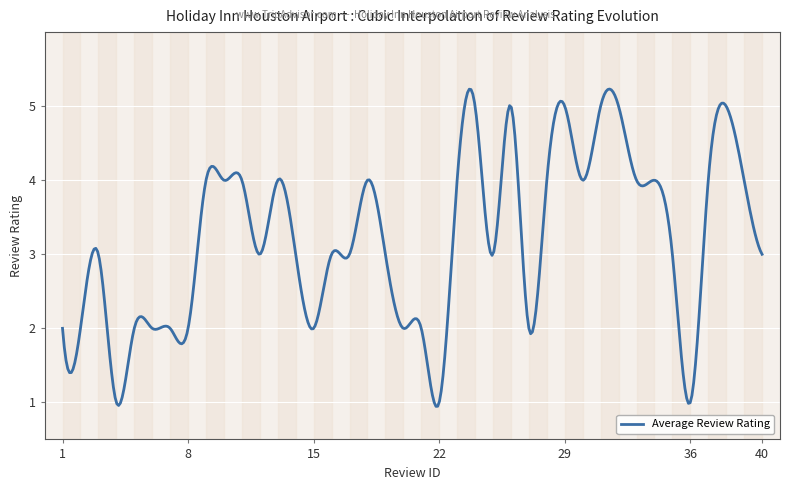

Is this an area chart (filled region under the line)?

No